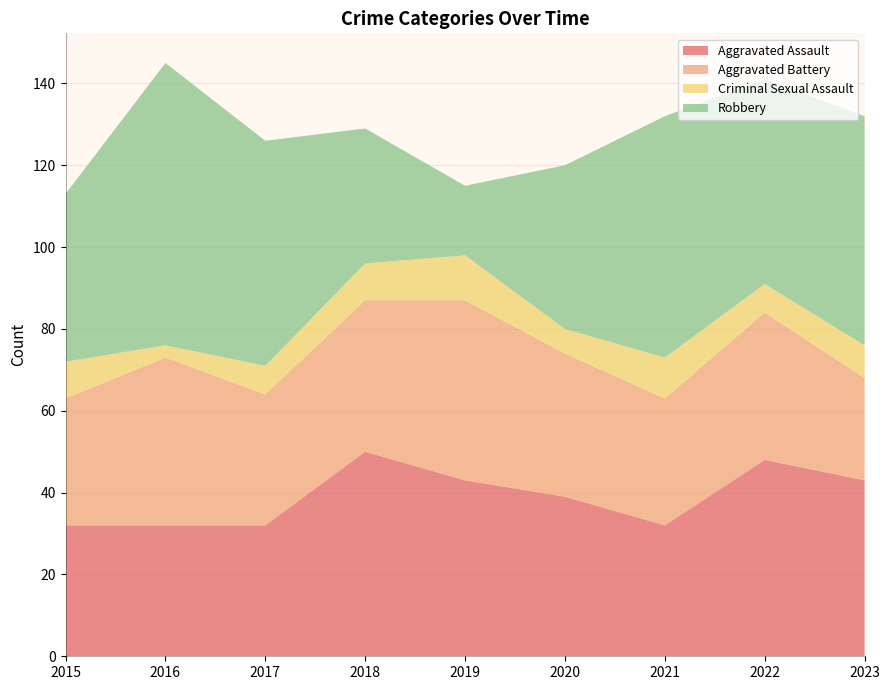

Reading left to right, transcribe all the data shown in this chart.

Aggravated Assault: 32	32	32	50	43	39	32	48	43
Aggravated Battery: 31	41	32	37	44	35	31	36	25
Criminal Sexual Assault: 9	3	7	9	11	6	10	7	8
Robbery: 41	69	55	33	17	40	59	50	56